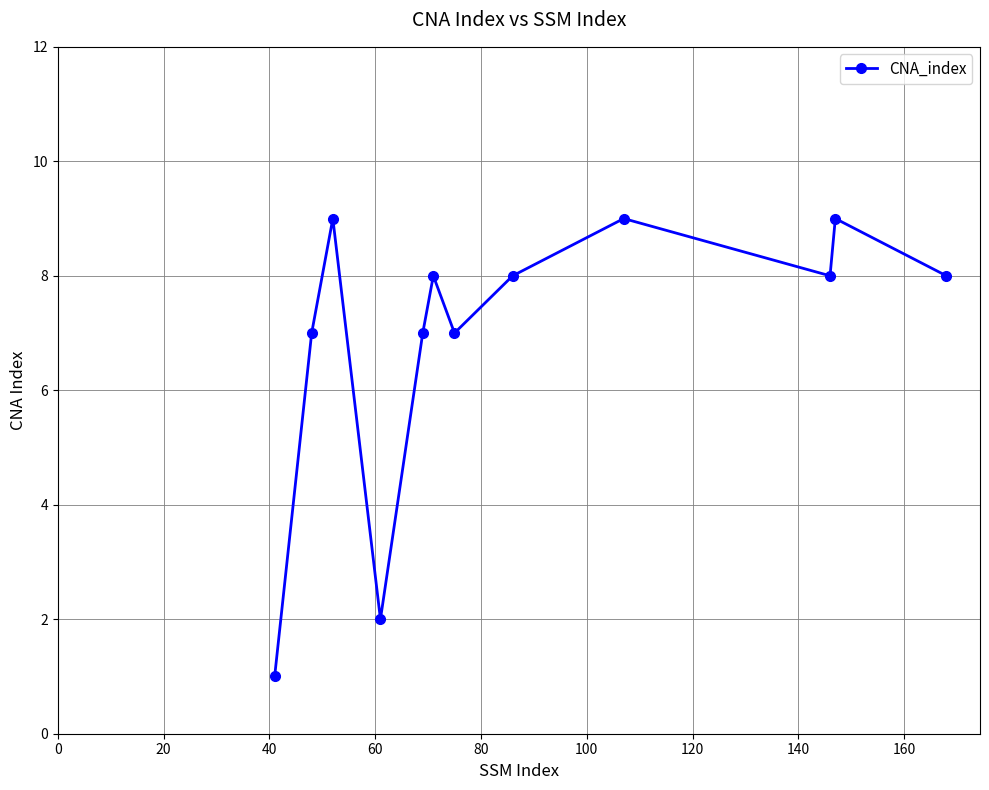

What is the minimum value shown in the chart?

1